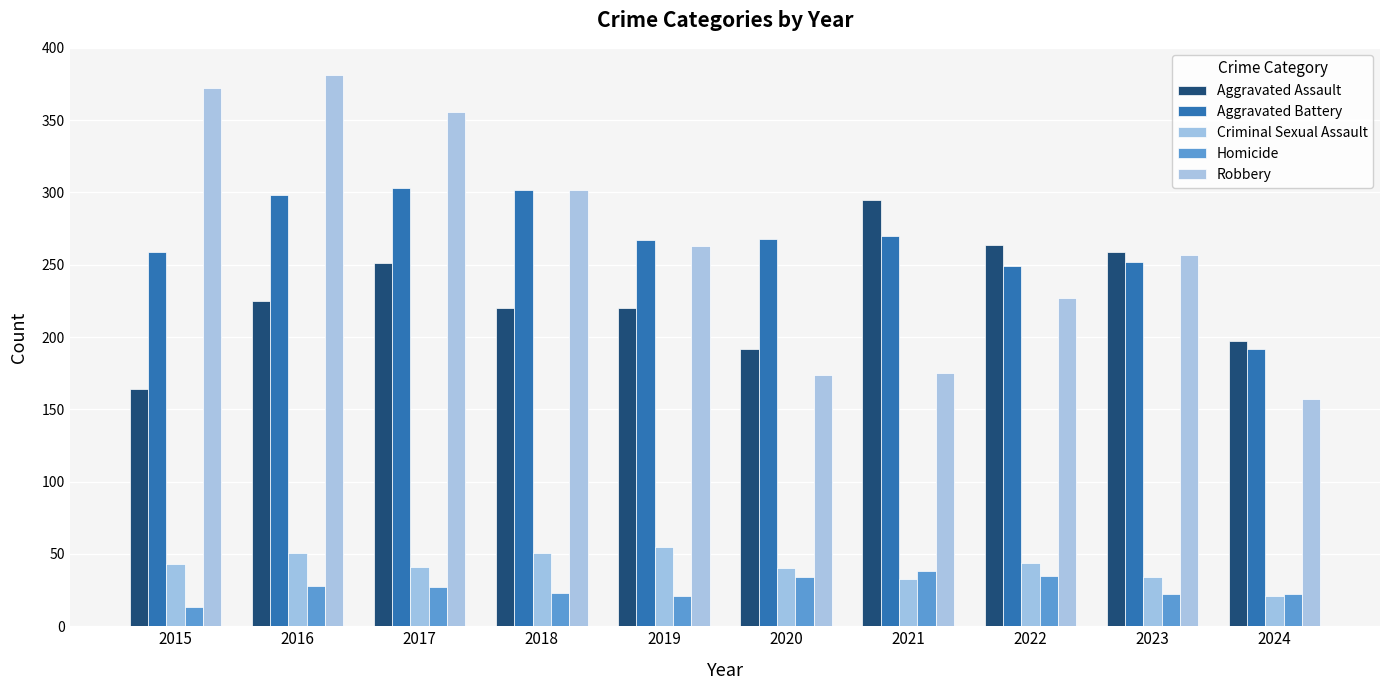

Rank the categories by Homicide value from highest to lowest.

2021, 2022, 2020, 2016, 2017, 2018, 2023, 2024, 2019, 2015